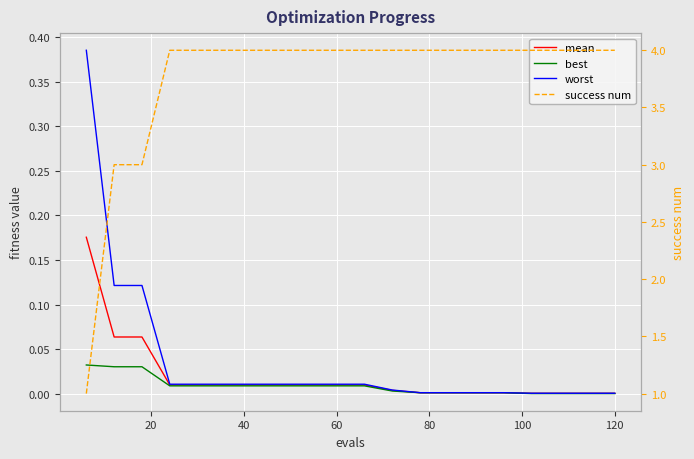

What is the greatest value displayed?

4.0